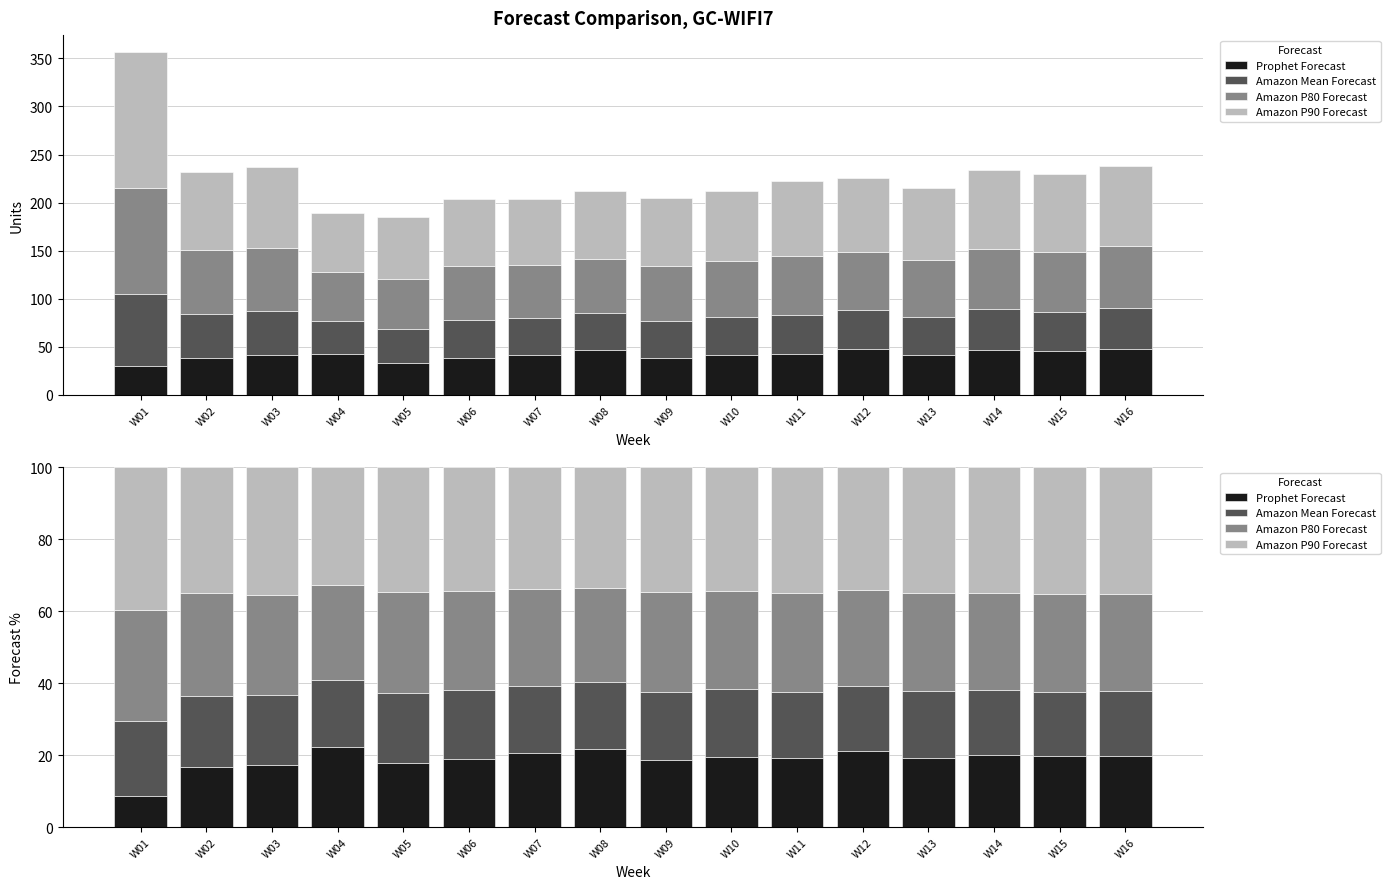

What is the sum of all Amazon Mean Forecast values?

301.4